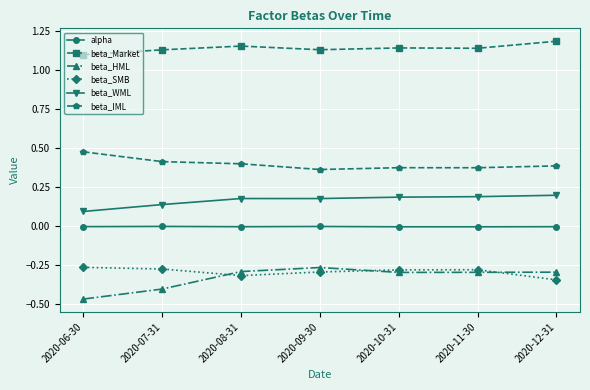

At how many categories does at least one series exceed 1?

7